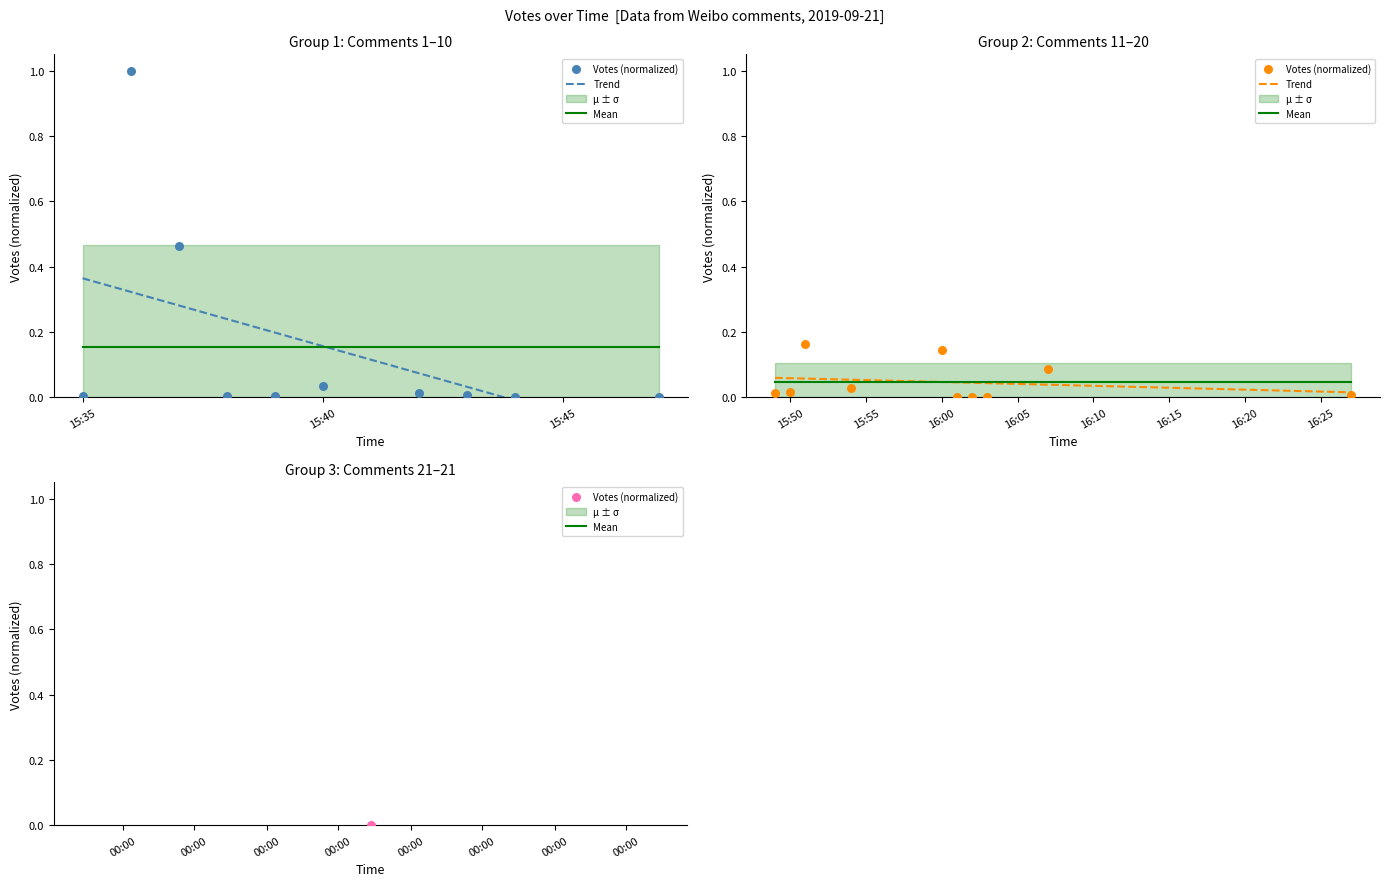

Which series reaches the minimum Y coordinate?

Votes (normalized)